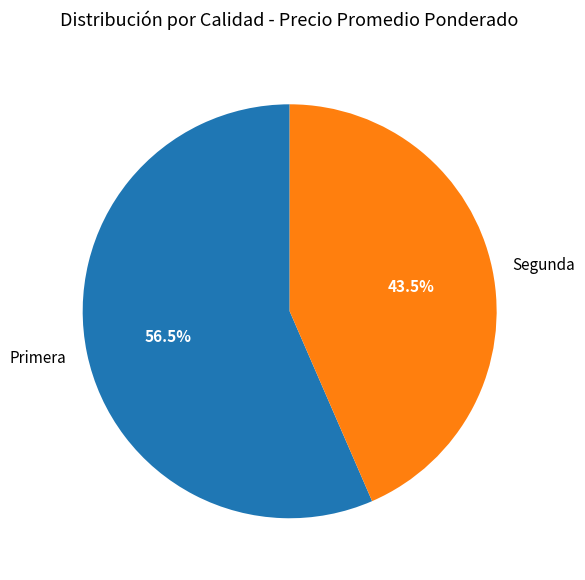

Which has a higher value, Segunda or Primera?

Primera